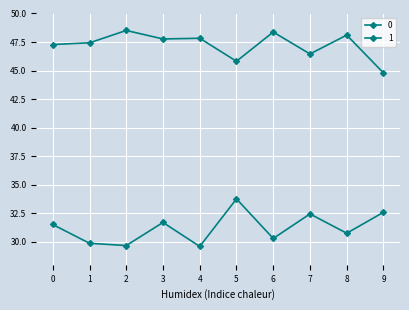

Count the number of categories in the chart.

10